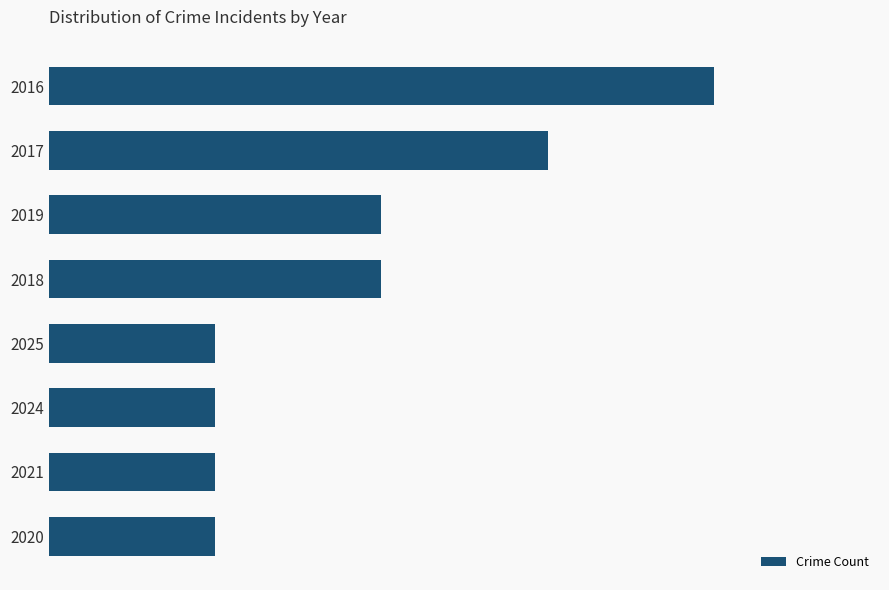

What is the sum of all values?

15